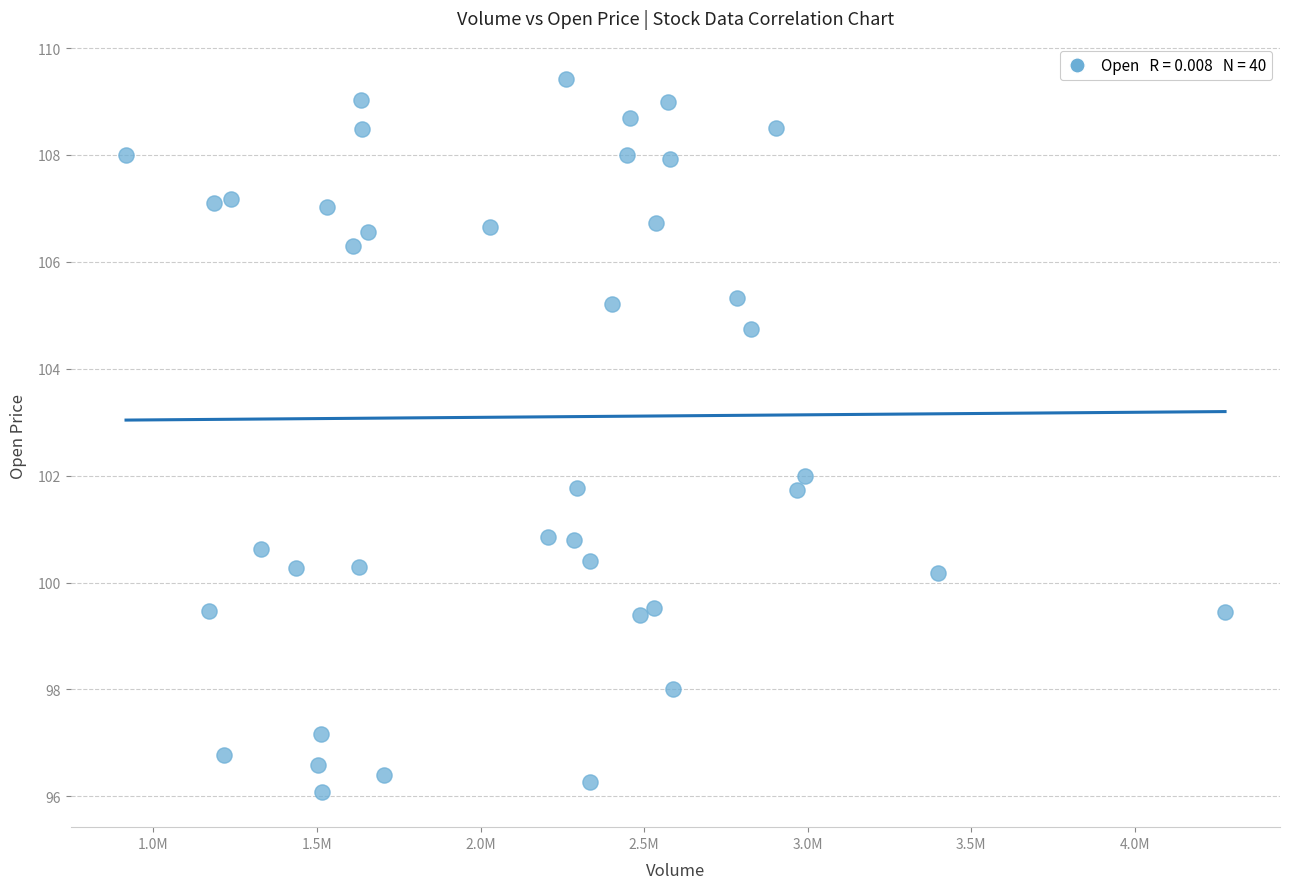

What is the range of X values (max minus min)?

3358668.0